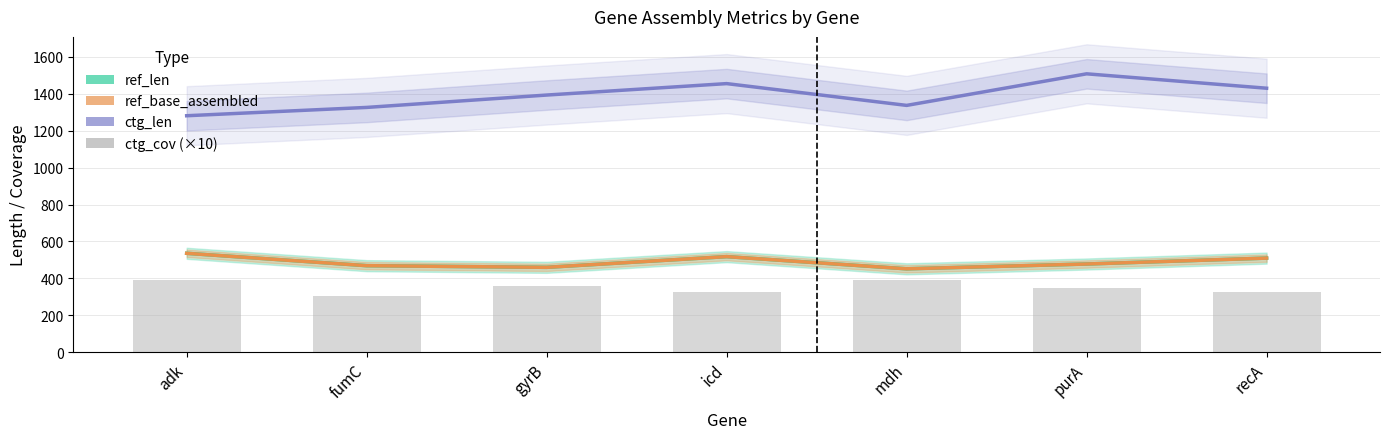

Rank the categories by value from highest to lowest.

mdh, adk, gyrB, purA, icd, recA, fumC